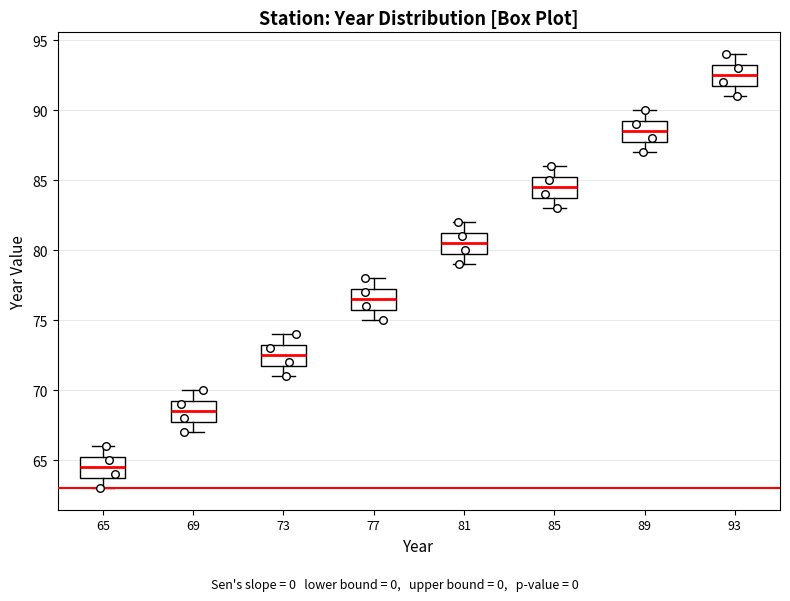

Reading left to right, read every box against the y-axis: the position of its median line, the range the box covers, and the ends of its whiskers. The values are not printed on the chart, so give them approximately, as read against the axis.

65: median 64.5, box 64.0 to 65.5, whiskers 63.0 to 66.0
69: median 68.5, box 68.0 to 69.5, whiskers 67.0 to 70.0
73: median 72.5, box 72.0 to 73.5, whiskers 71.0 to 74.0
77: median 76.5, box 76.0 to 77.5, whiskers 75.0 to 78.0
81: median 80.5, box 80.0 to 81.5, whiskers 79.0 to 82.0
85: median 84.5, box 84.0 to 85.5, whiskers 83.0 to 86.0
89: median 88.5, box 88.0 to 89.5, whiskers 87.0 to 90.0
93: median 92.5, box 92.0 to 93.5, whiskers 91.0 to 94.0